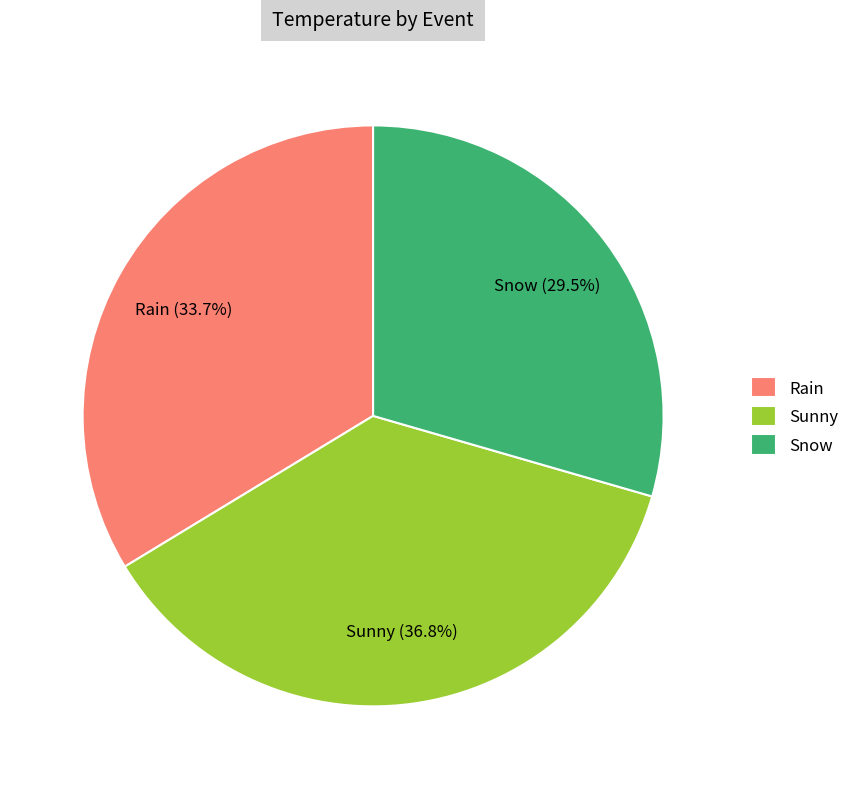

Is it true that Rain is 22% of the pie?

False